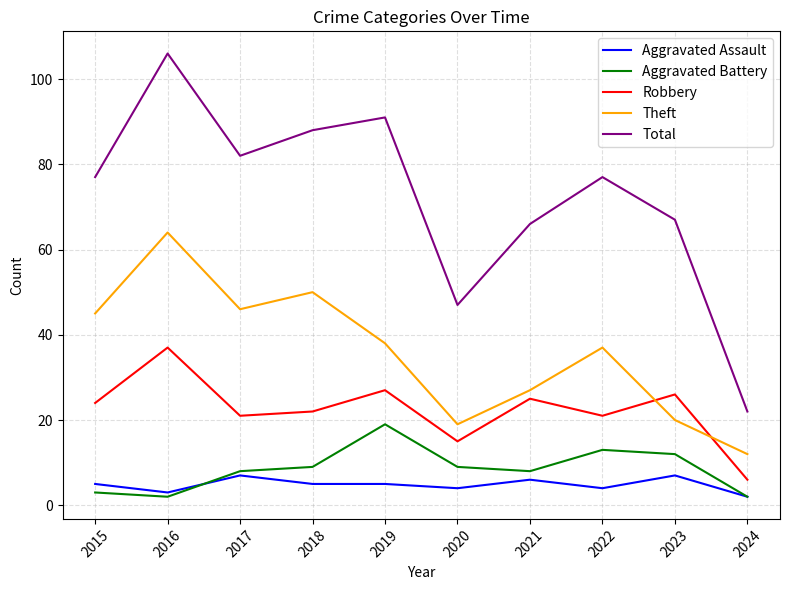

Which label corresponds to the largest value in the chart?

2016